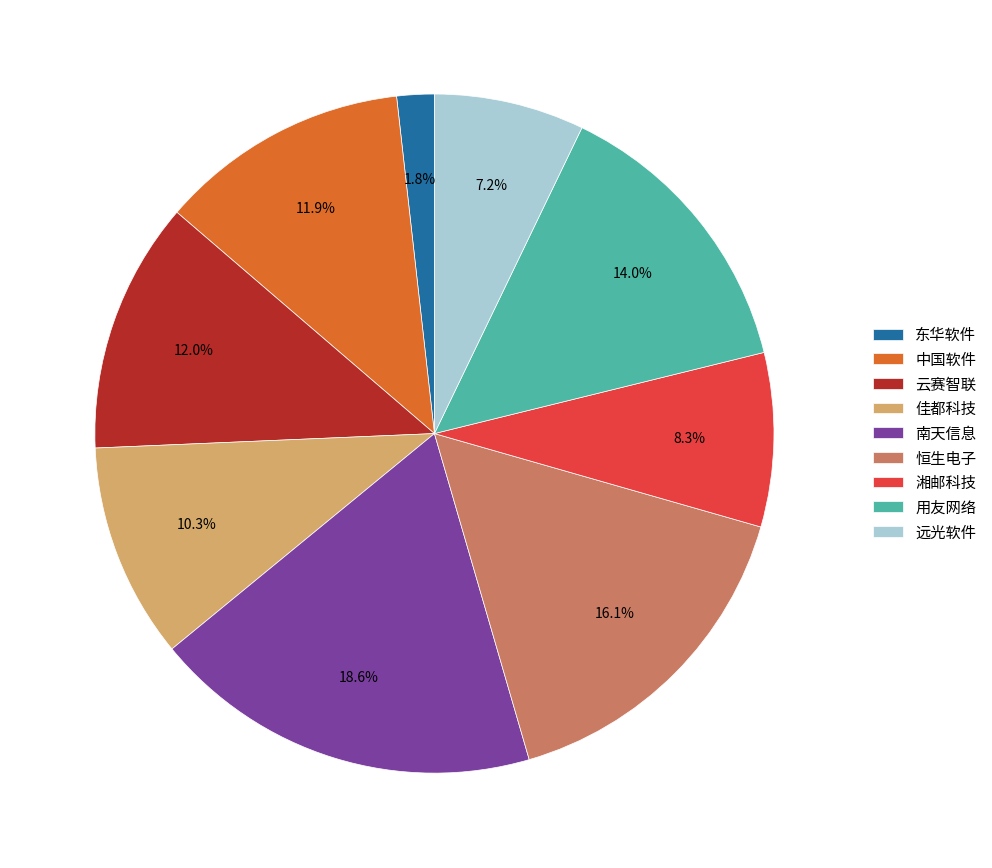

Is it true that 用友网络 is 14% of the pie?

True